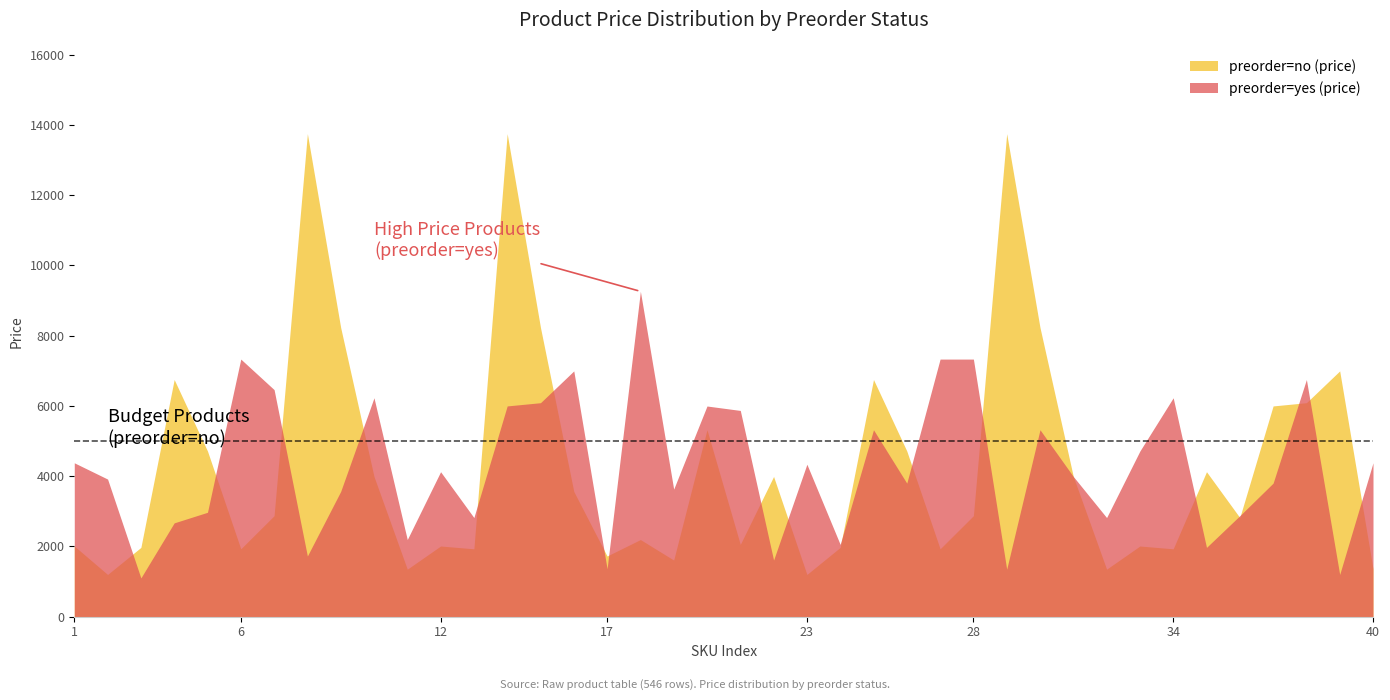

How many interior local valleys does the preorder=no (price) series have?

12